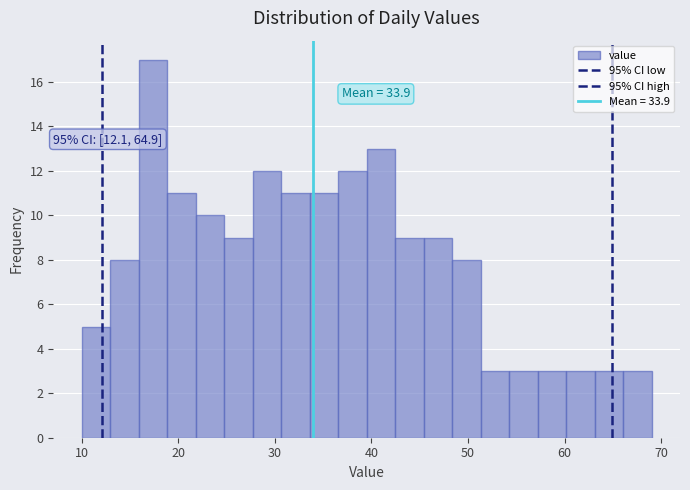

Around what value on the x-axis is the tallest bar? Give the approximate position of its centre, as read against the axis.

17